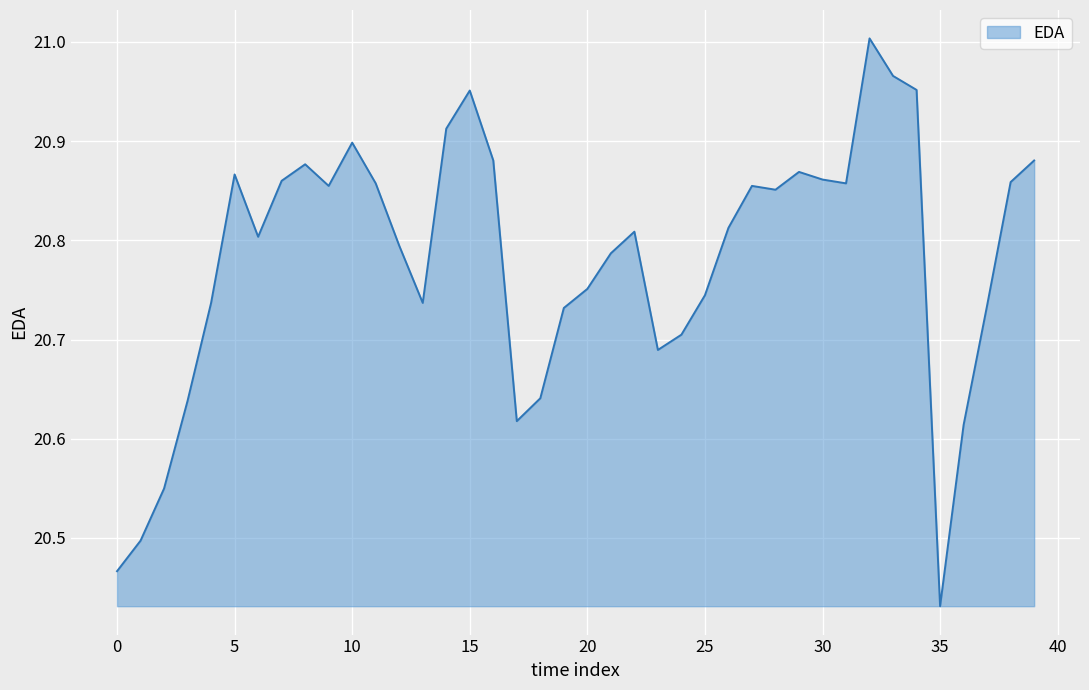

Reading right to left, transcribe all the data shown in this chart.

39=20.9	38=20.9	37=20.7	36=20.6	35=20.4	34=21.0	33=21.0	32=21.0	31=20.9	30=20.9	29=20.9	28=20.9	27=20.9	26=20.8	25=20.7	24=20.7	23=20.7	22=20.8	21=20.8	20=20.8	19=20.7	18=20.6	17=20.6	16=20.9	15=21.0	14=20.9	13=20.7	12=20.8	11=20.9	10=20.9	9=20.9	8=20.9	7=20.9	6=20.8	5=20.9	4=20.7	3=20.6	2=20.5	1=20.5	0=20.5